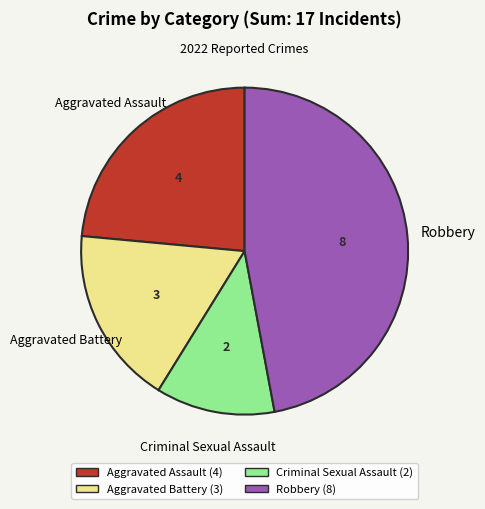

Count the number of slices in the pie.

4